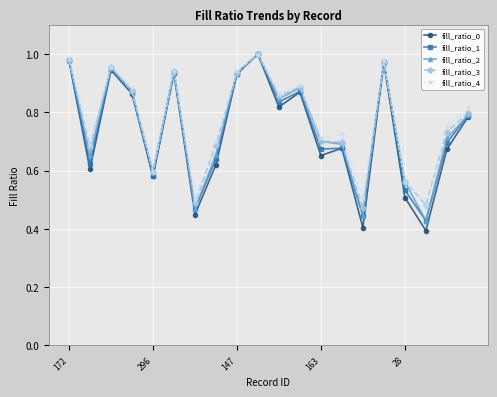

At how many categories does at least one series exceed 0?

20